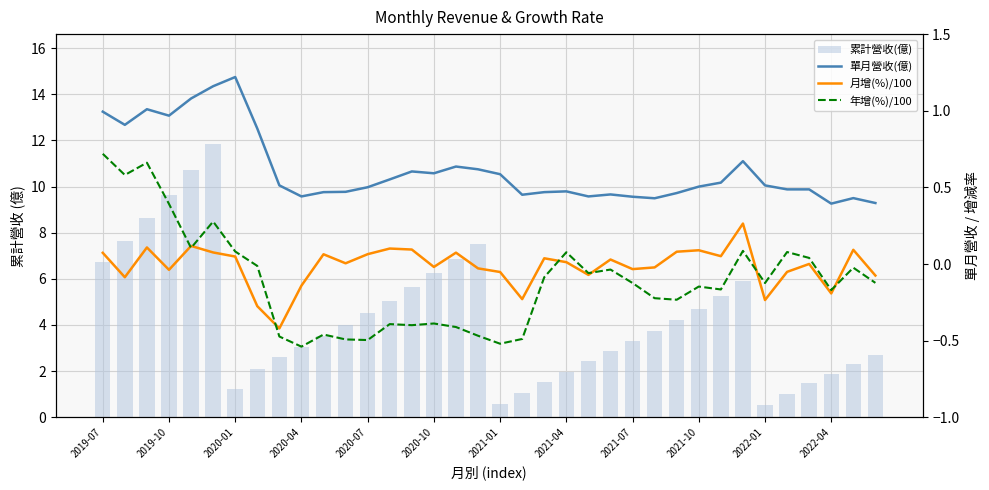

What is the difference between the maximum and second lowest values in the 累計營收(億) series?

11.3